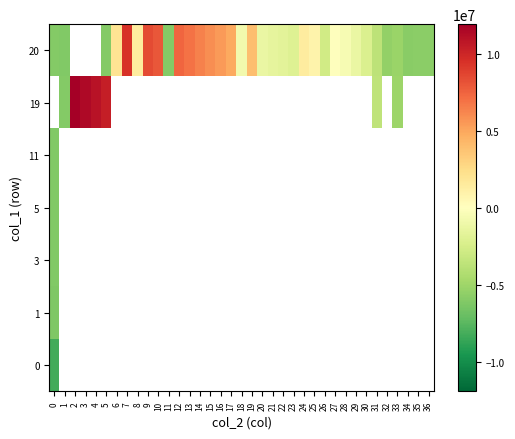

Is the value of 0 at 24 greater than the value of 19 at 6?

No